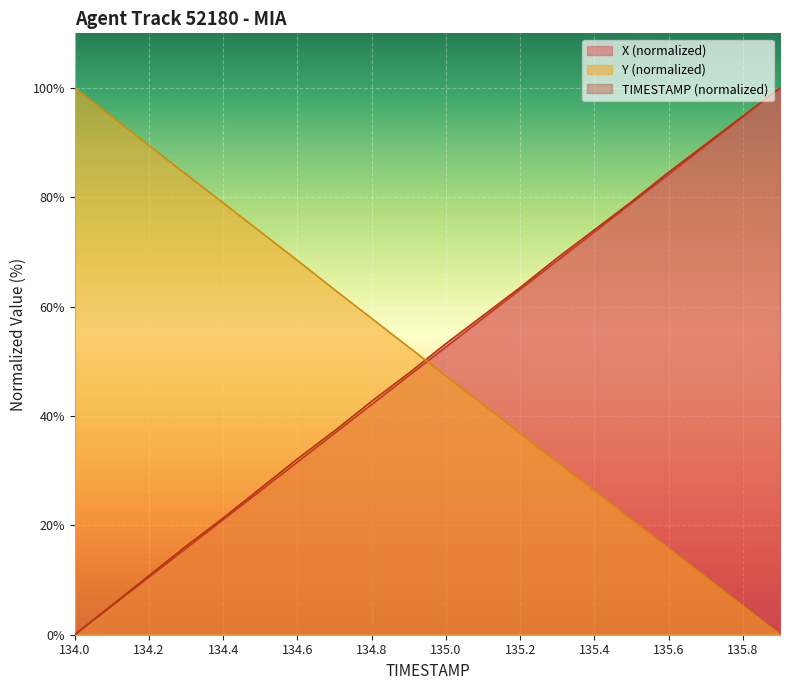

Rank the categories by Y value from highest to lowest.

134.0, 134.1, 134.2, 134.3, 134.4, 134.5, 134.6, 134.7, 134.8, 134.9, 135.0, 135.1, 135.2, 135.3, 135.4, 135.5, 135.6, 135.7, 135.8, 135.9